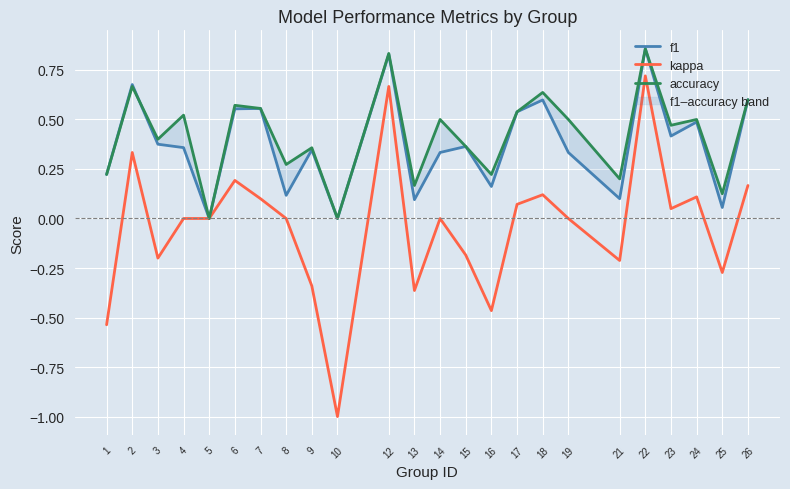

Reading left to right, list all the values displayed in this chart.

f1: 0.2	0.7	0.4	0.4	0.0	0.6	0.6	0.1	0.3	0.0	0.8	0.1	0.3	0.4	0.2	0.5	0.6	0.3	0.1	0.9	0.4	0.5	0.1	0.6
kappa: -0.5	0.3	-0.2	0.0	0.0	0.2	0.1	0.0	-0.3	-1.0	0.7	-0.4	0.0	-0.2	-0.5	0.1	0.1	0.0	-0.2	0.7	0.0	0.1	-0.3	0.2
accuracy: 0.2	0.7	0.4	0.5	0.0	0.6	0.6	0.3	0.4	0.0	0.8	0.2	0.5	0.4	0.2	0.5	0.6	0.5	0.2	0.9	0.5	0.5	0.1	0.6